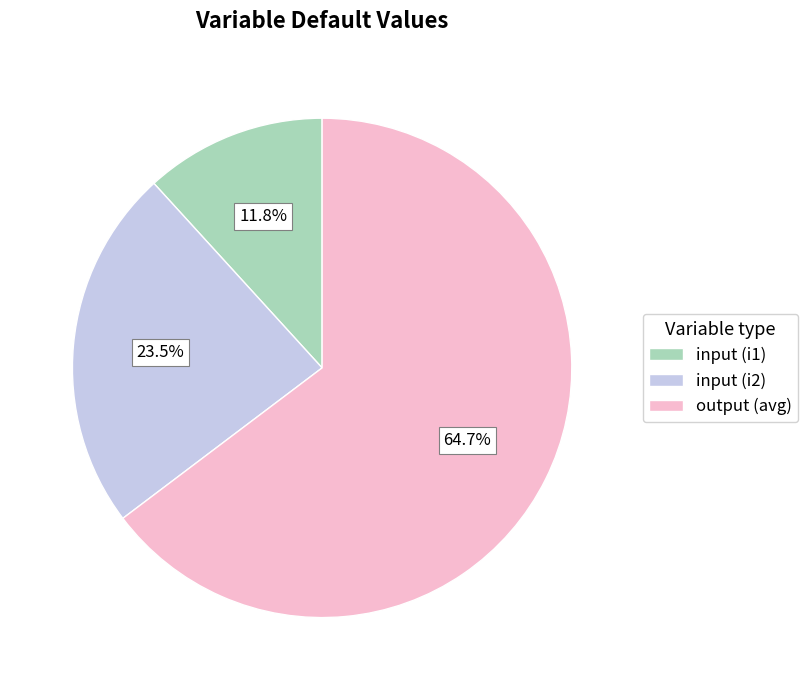

Between output (avg) and input (i2), which is larger?

output (avg)